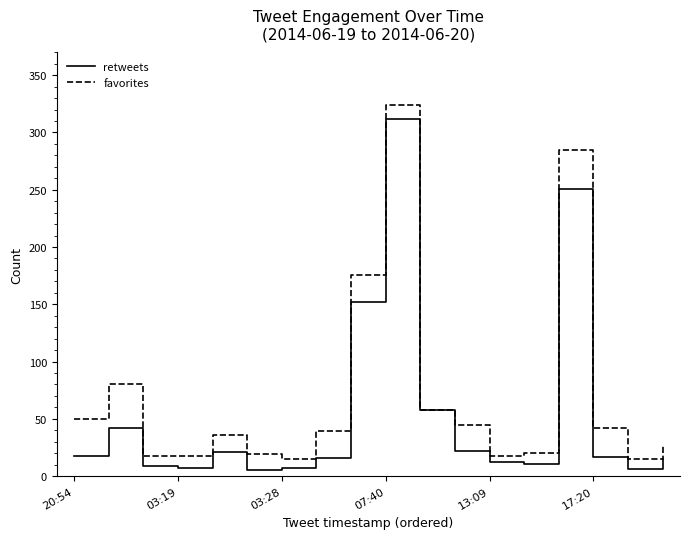

Rank the series by their average value, from highest to lowest.

favorites, retweets